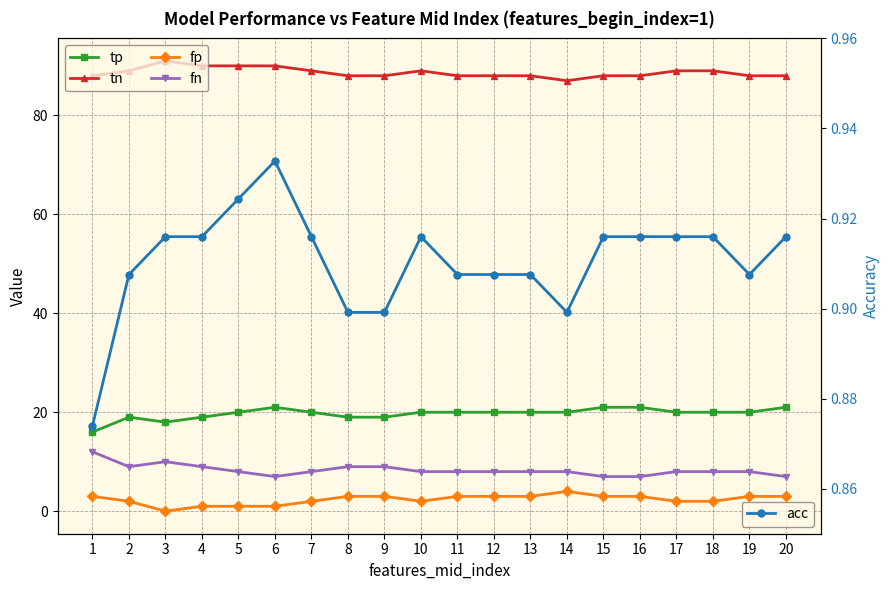

What is the value of the acc point at the 16th from the left?

0.9